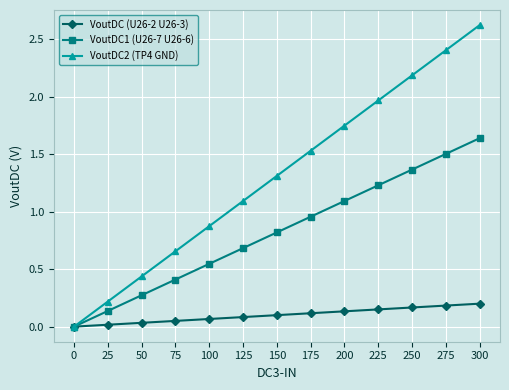

Does the chart have visible grid lines?

Yes